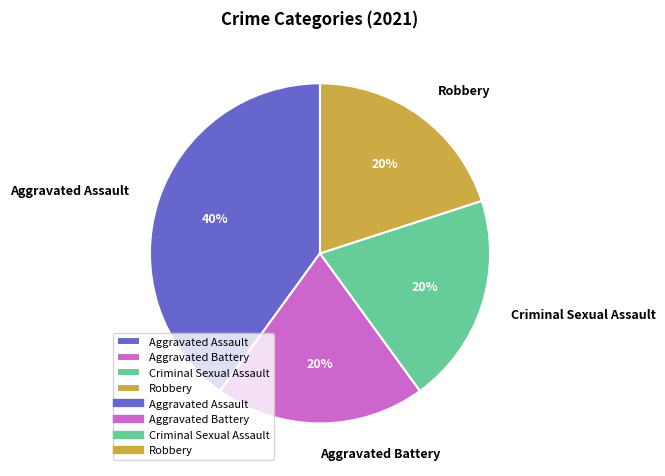

To the nearest percent, what is the combined percentage of Criminal Sexual Assault and Robbery?

40%